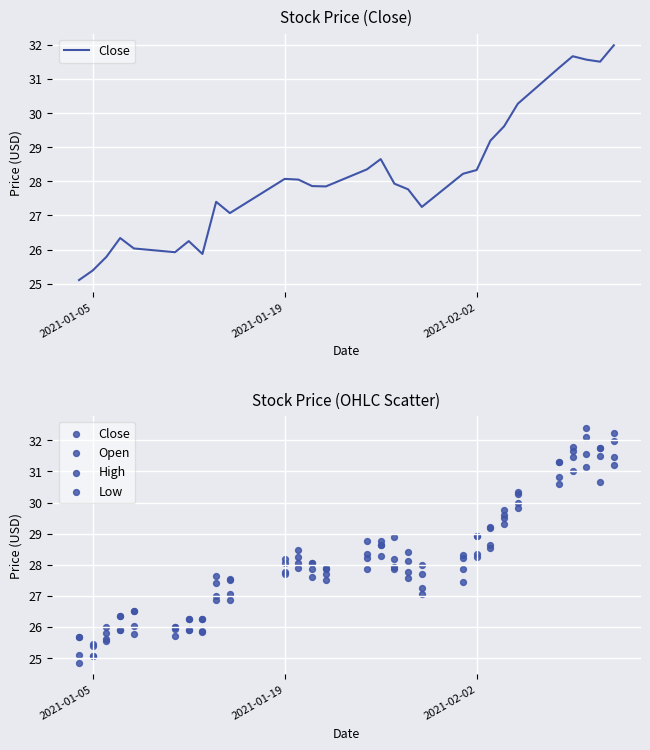

Which series contains the lowest Y value?

Low